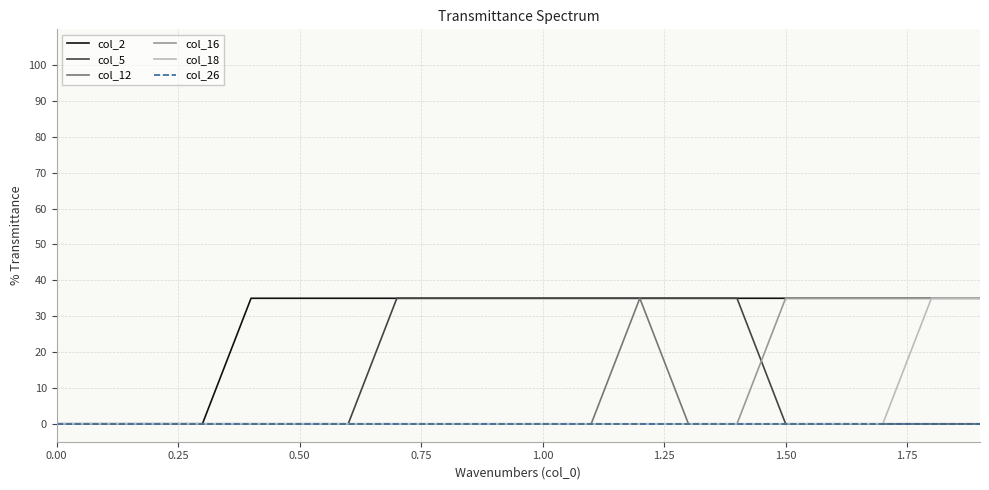

What is the highest value of the col_12 series?

35